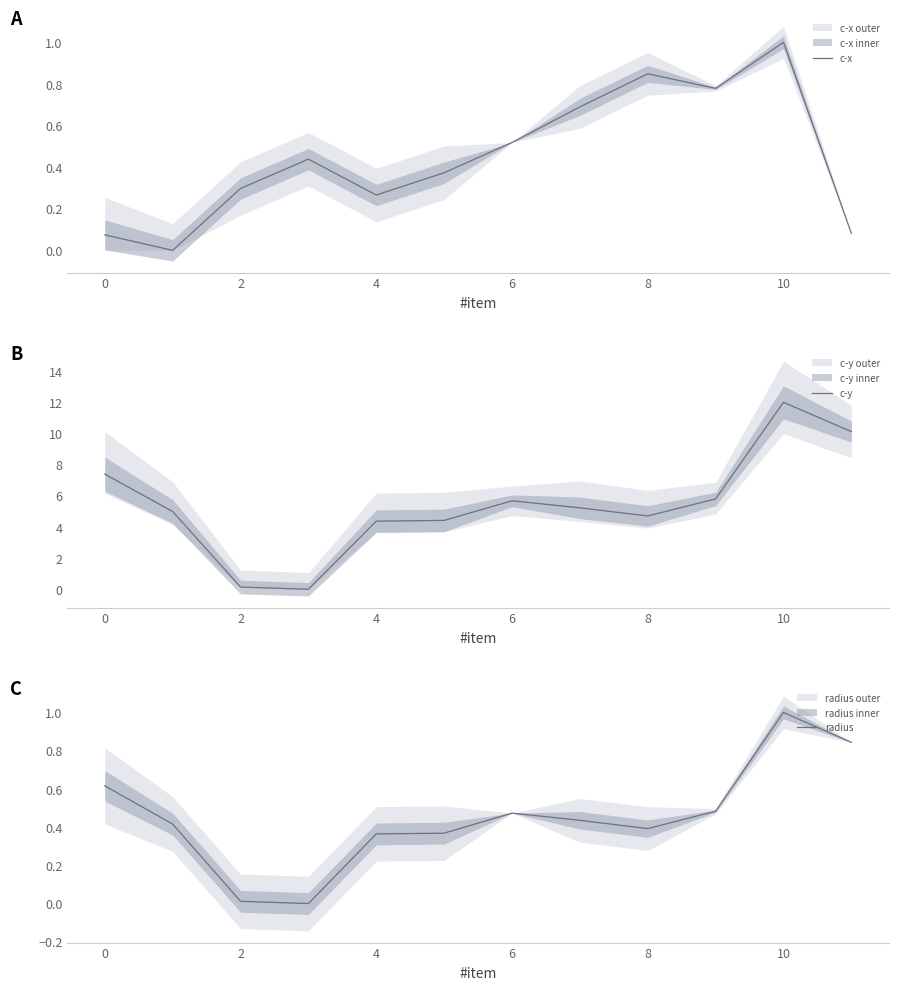

At which category is the sum across all series the highest?

10